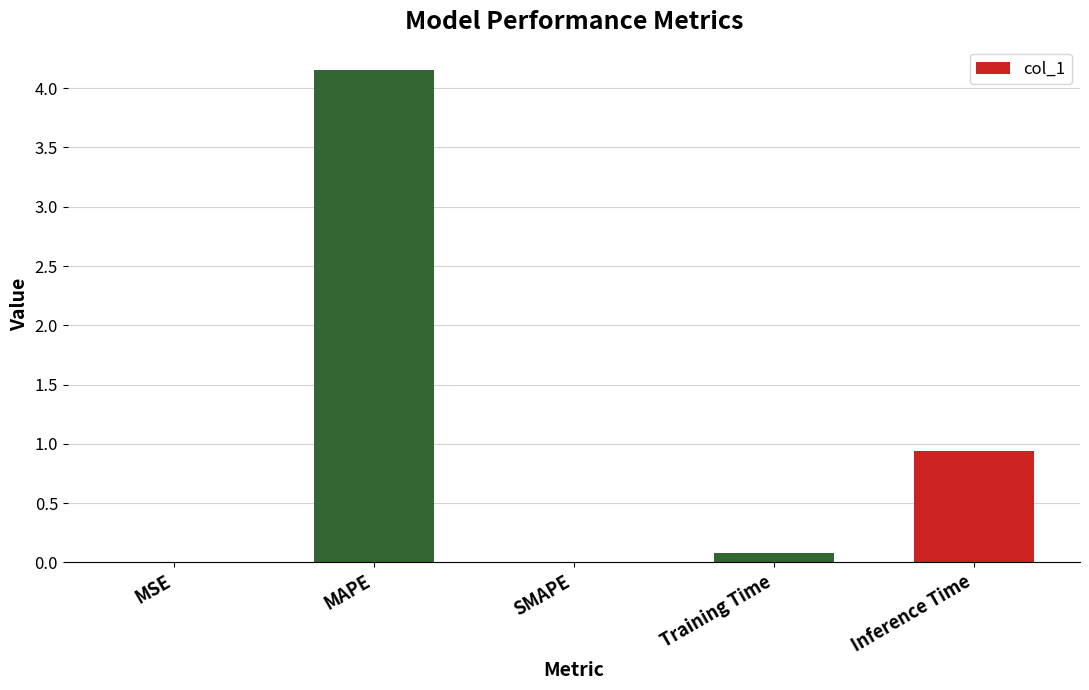

Which category has the highest value across all series?

MAPE